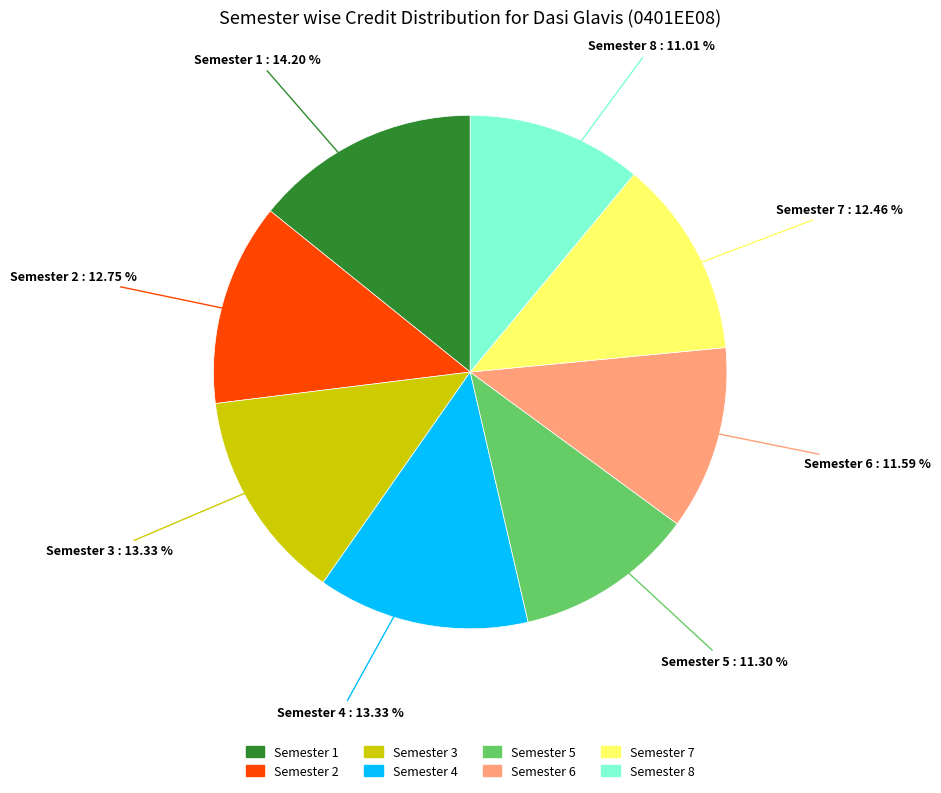

Which has a higher value, Semester 1 or Semester 7?

Semester 1